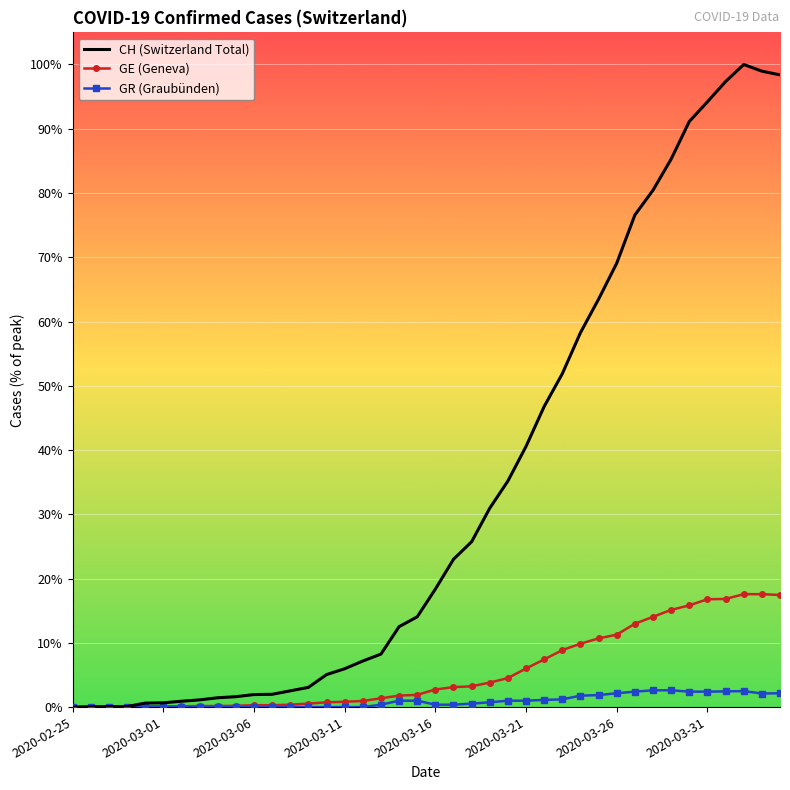

What are all the series names shown in the legend?

CH (Switzerland Total), GE (Geneva), GR (Graubünden)